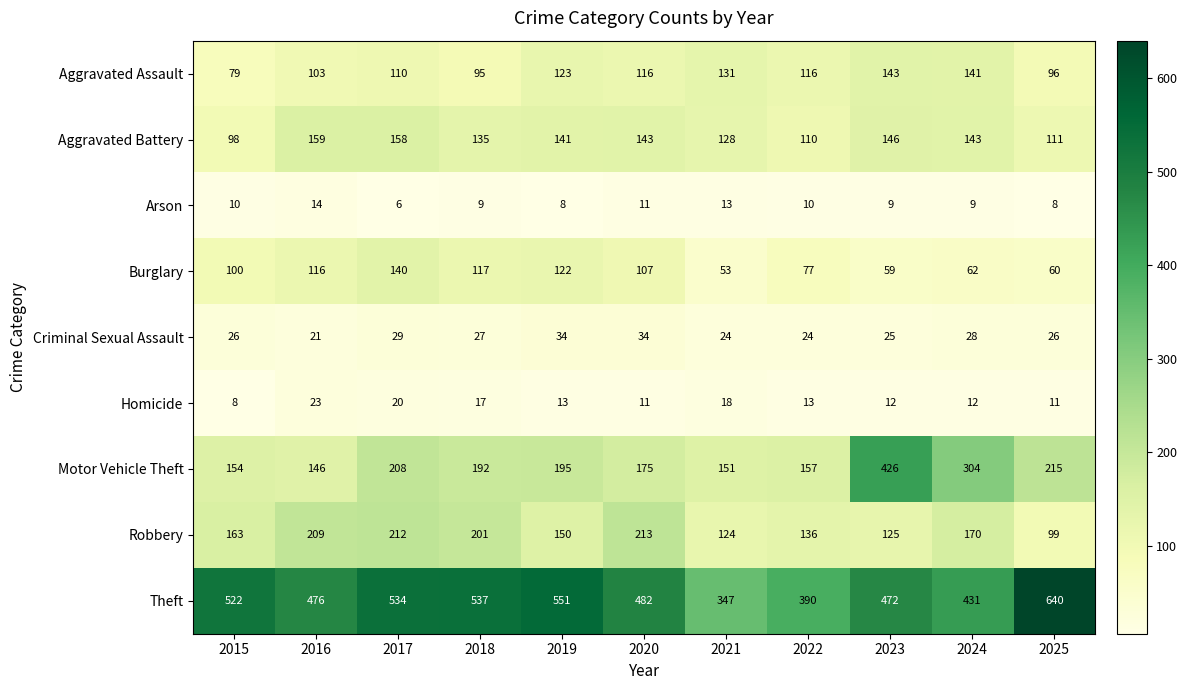

At which label is Robbery closest to 156?

2019